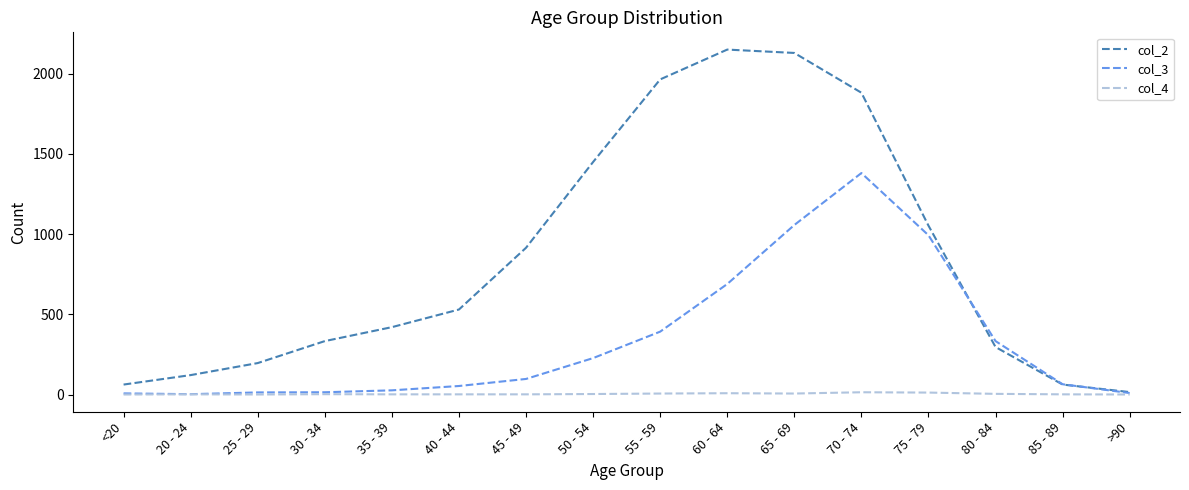

Rank the series at 50 - 54 from lowest to highest value.

col_4, col_3, col_2